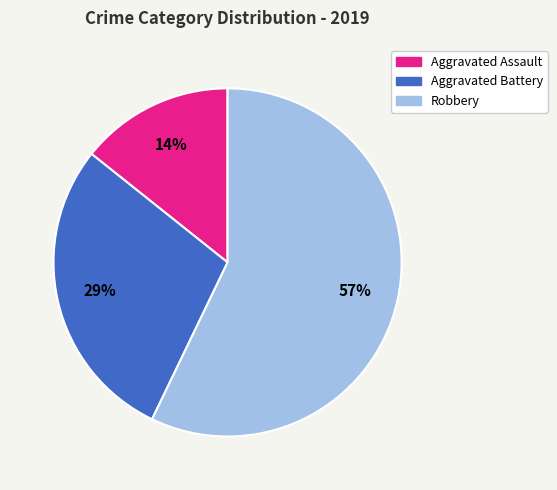

Is there any slice that represents more than half of the pie?

Yes